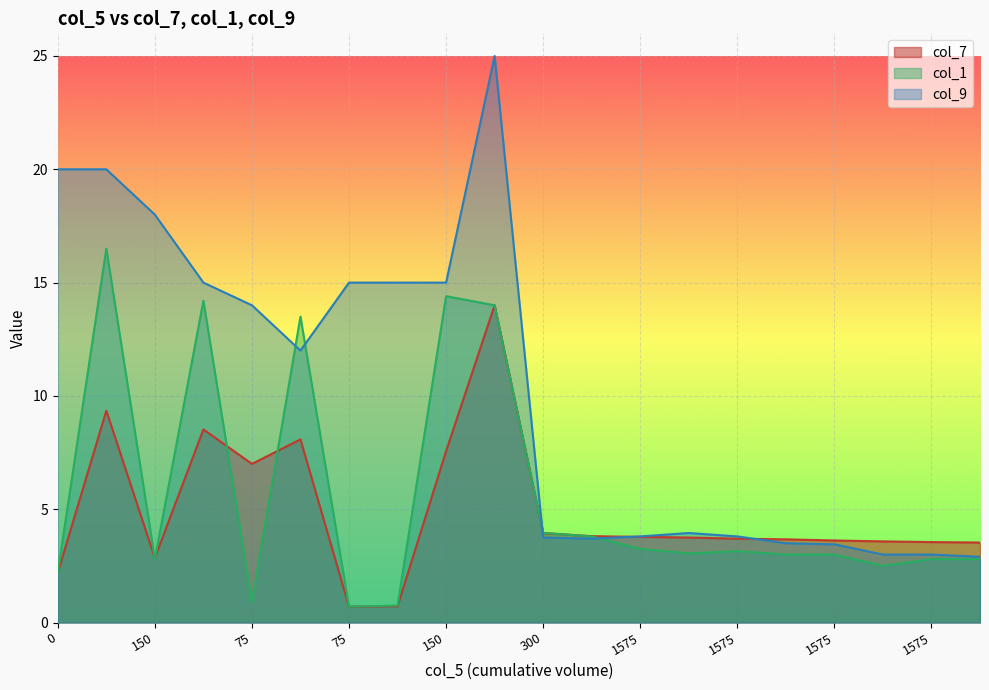

Which series has the largest range (max minus min)?

col_9